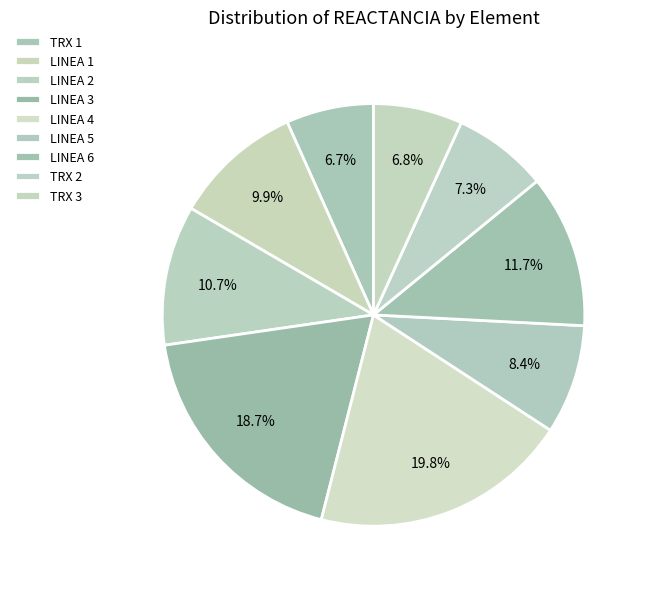

What percentage do TRX 3 and LINEA 6 together represent?

18.5%